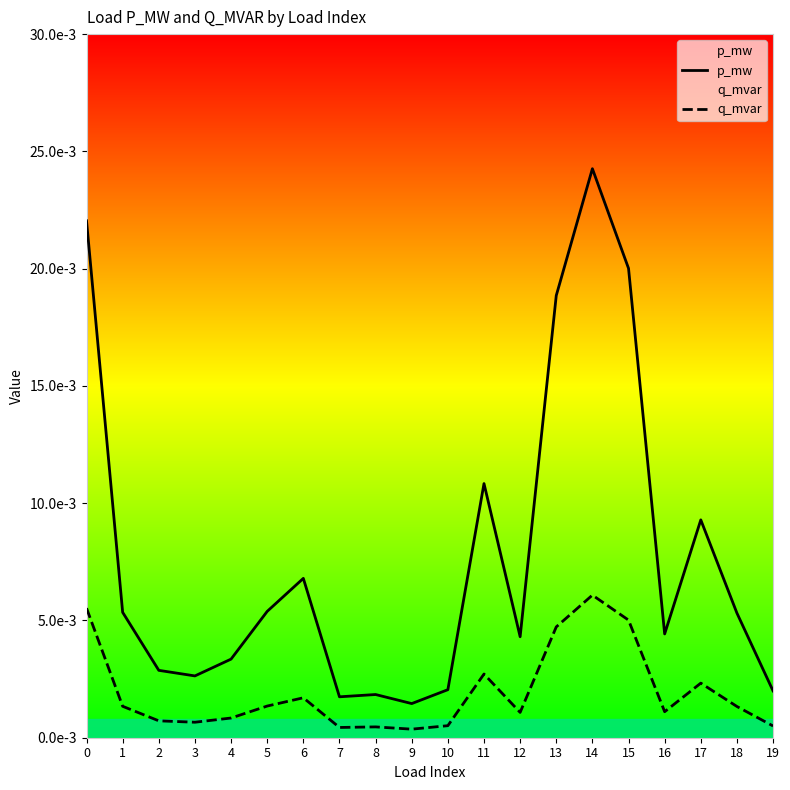

True or false: p_mw and q_mvar cross at least once.

False